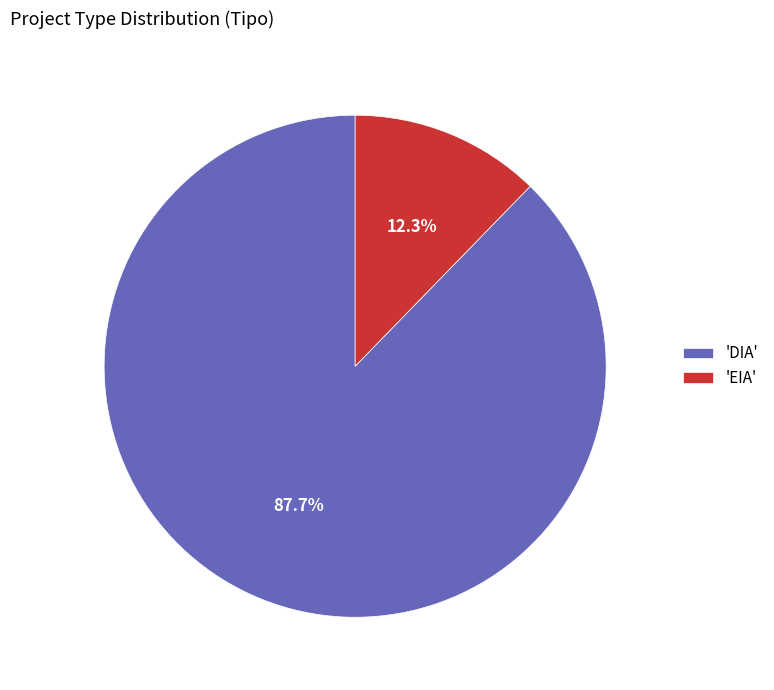

What is the total percentage of 'EIA' and 'DIA'?

100.0%